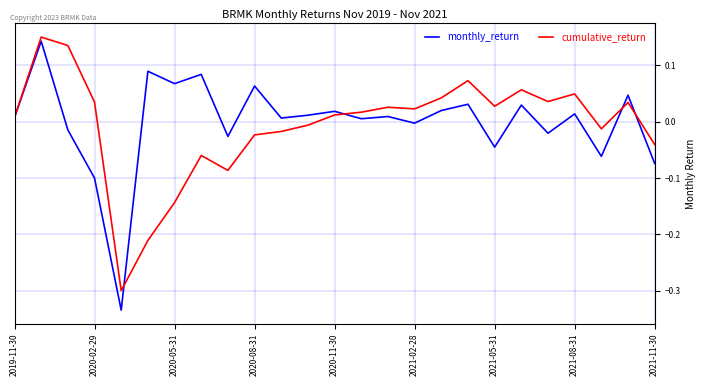

List the series in order of their peak value, lowest first.

monthly_return, cumulative_return